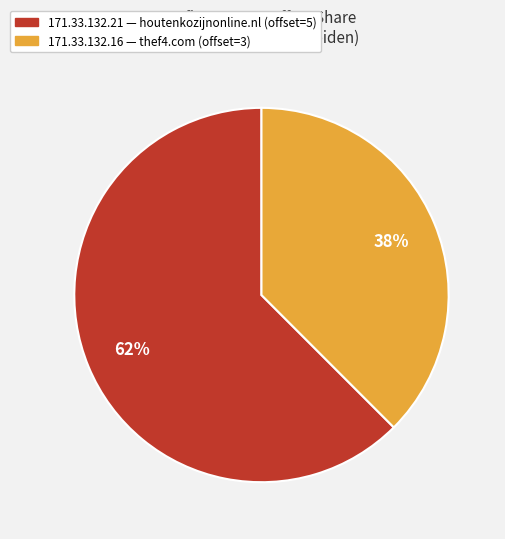

To the nearest percent, what percentage of the pie is 171.33.132.16?

38%